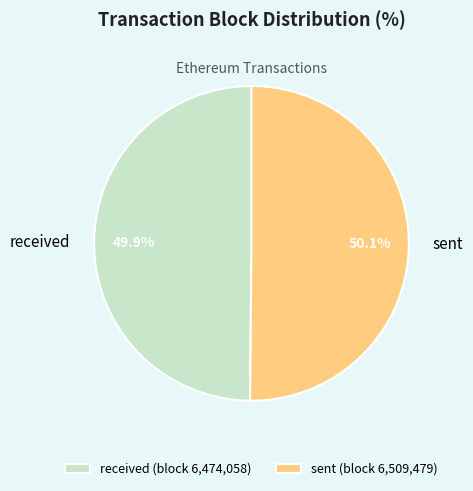

The sent slice represents 63% of the pie. True or false?

False